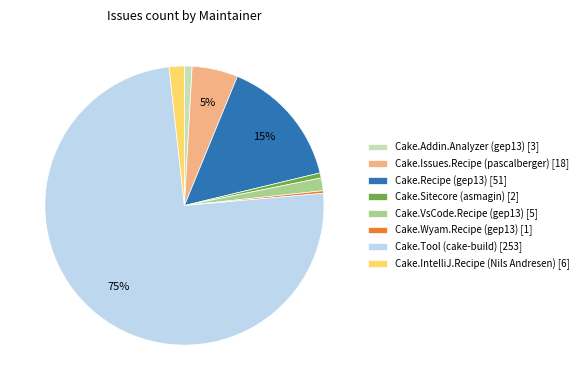

Does Cake.Tool (cake-build) [253] account for over 50% of the chart?

Yes